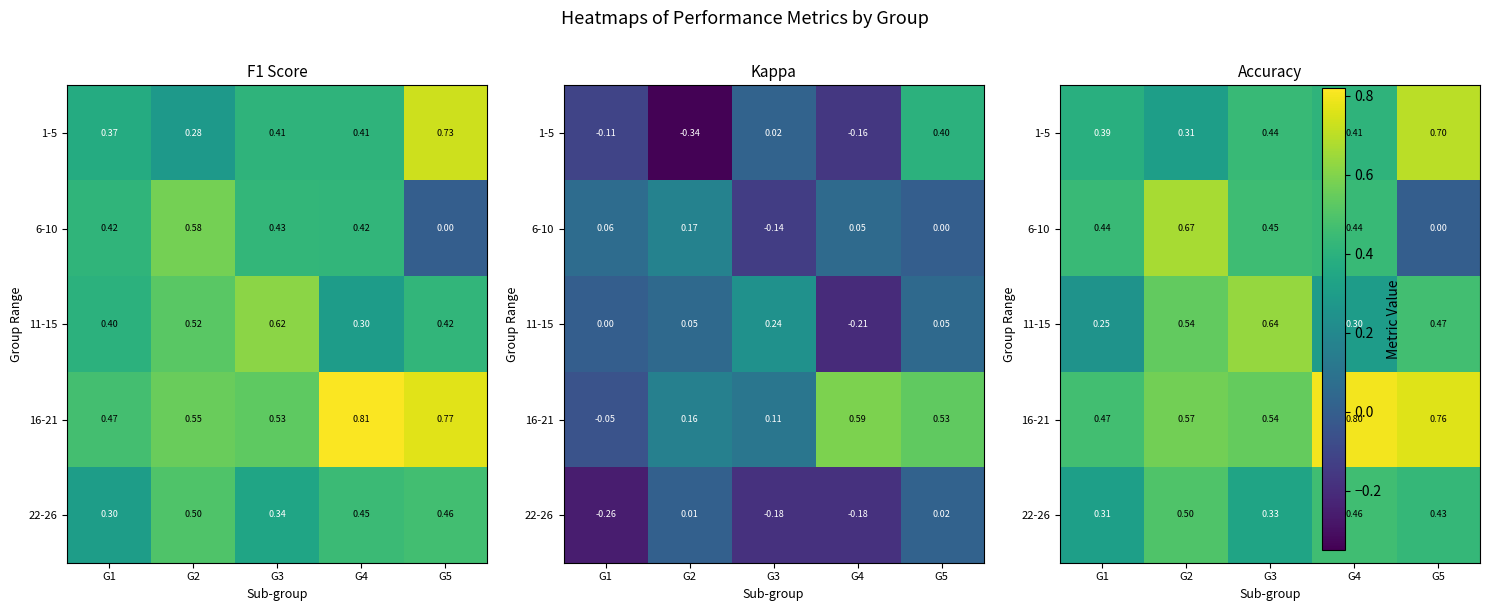

Which category has the lowest value across all series?

G5